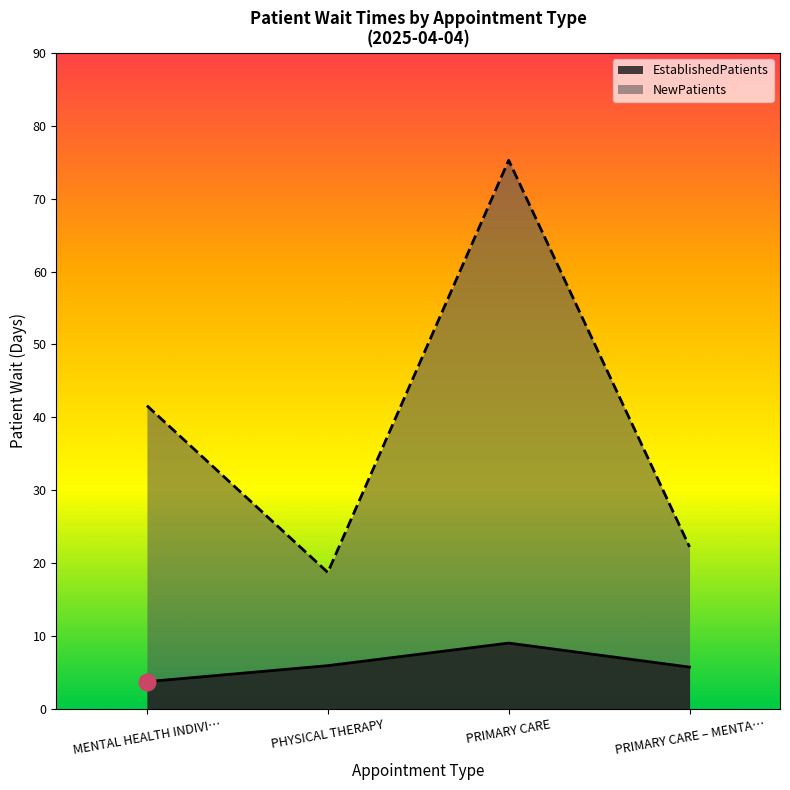

Reading left to right, what are all the values shown in this chart?

EstablishedPatients: 3.7	5.9	9.0	5.7
NewPatients: 41.6	18.7	75.3	22.2